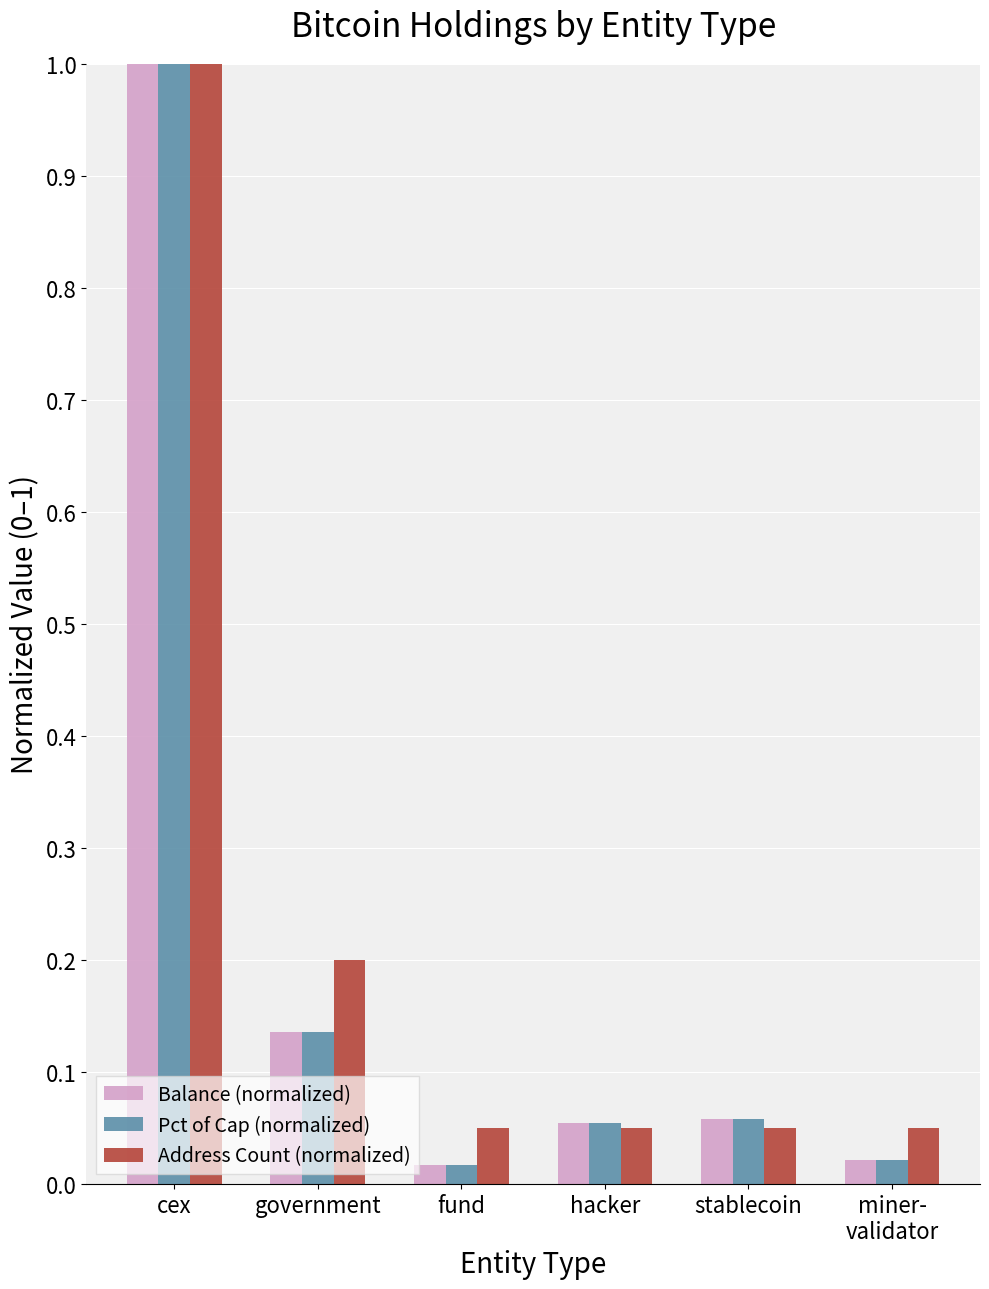

At how many categories does at least one series exceed 0?

6